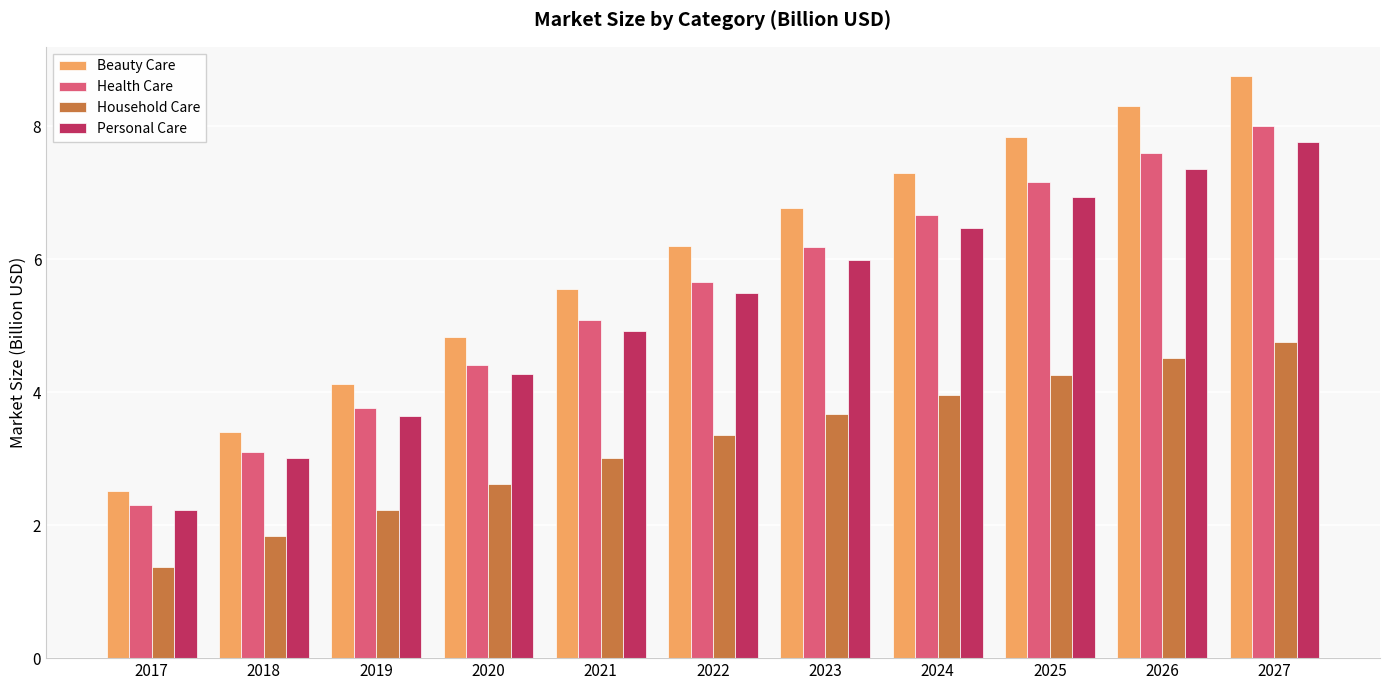

What is the minimum value shown in the chart?

1.4